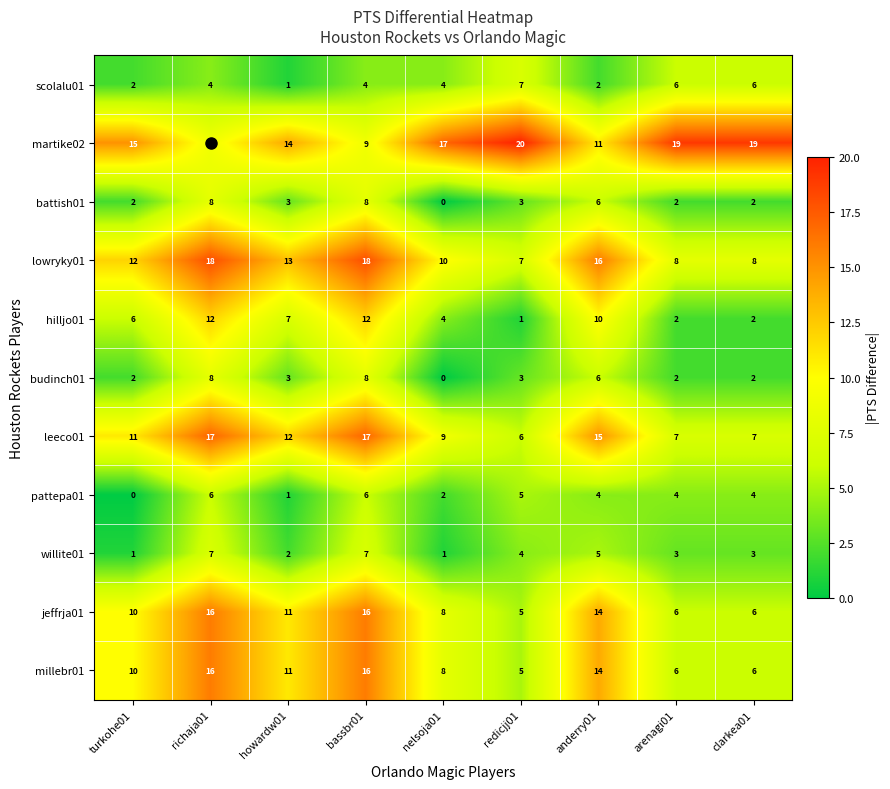

What is the difference between the highest and lowest values at howardw01?

13